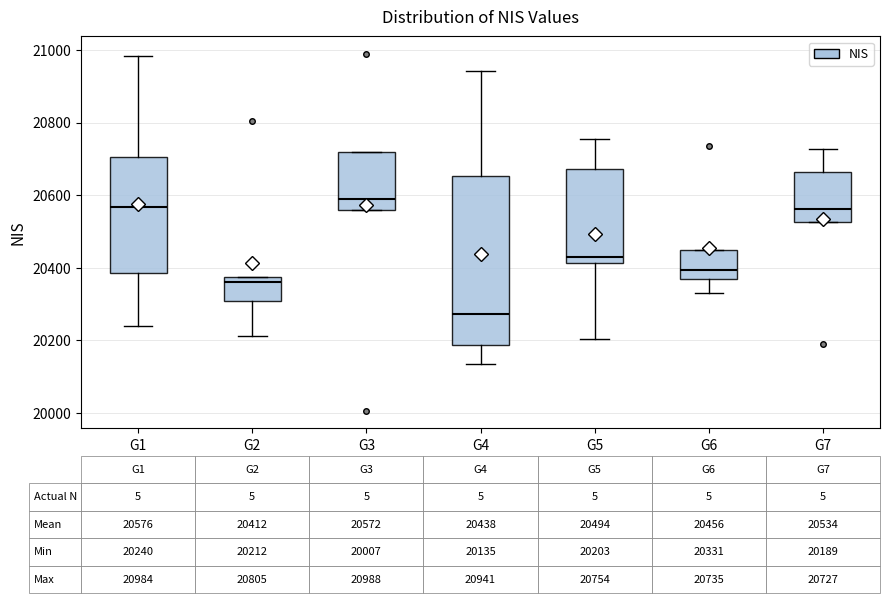

Which box's median line is the lowest?

G4